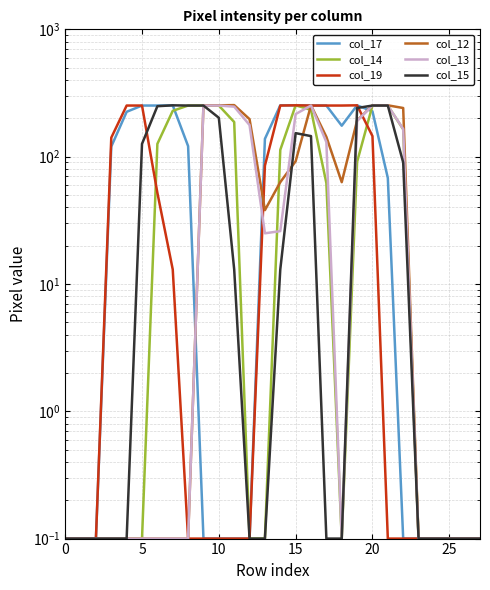

Which has a higher value, 12 or 9?

12